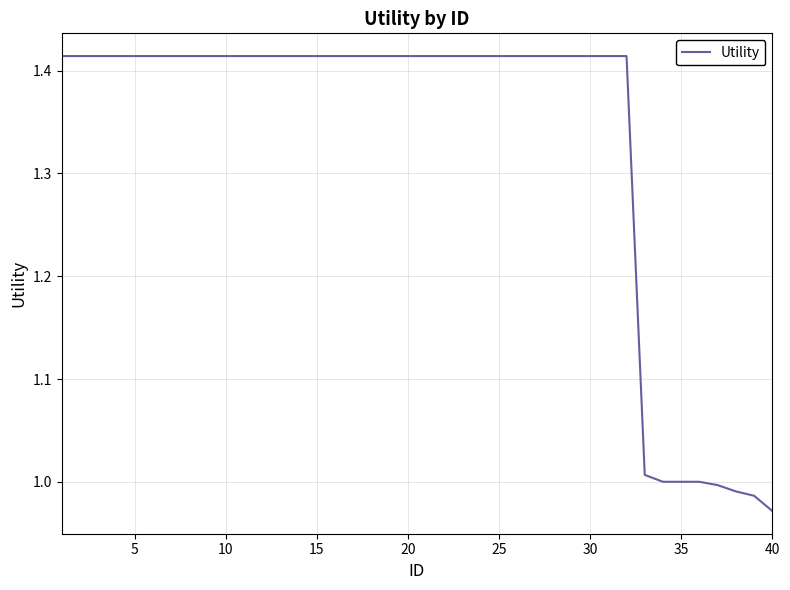

What is the difference between the maximum and minimum values?

0.4